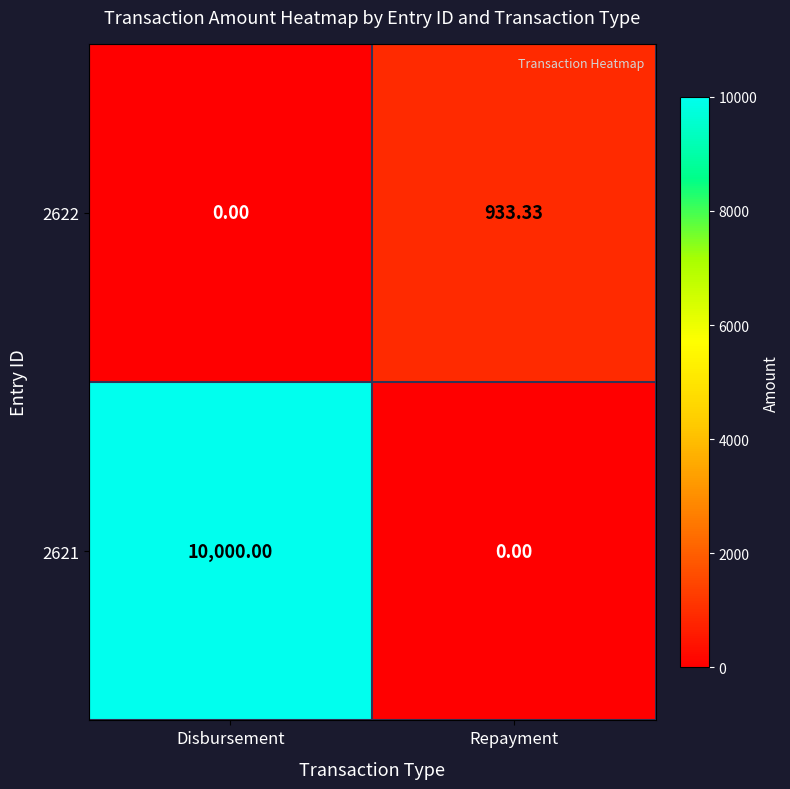

At which category is the sum across all series the highest?

Disbursement